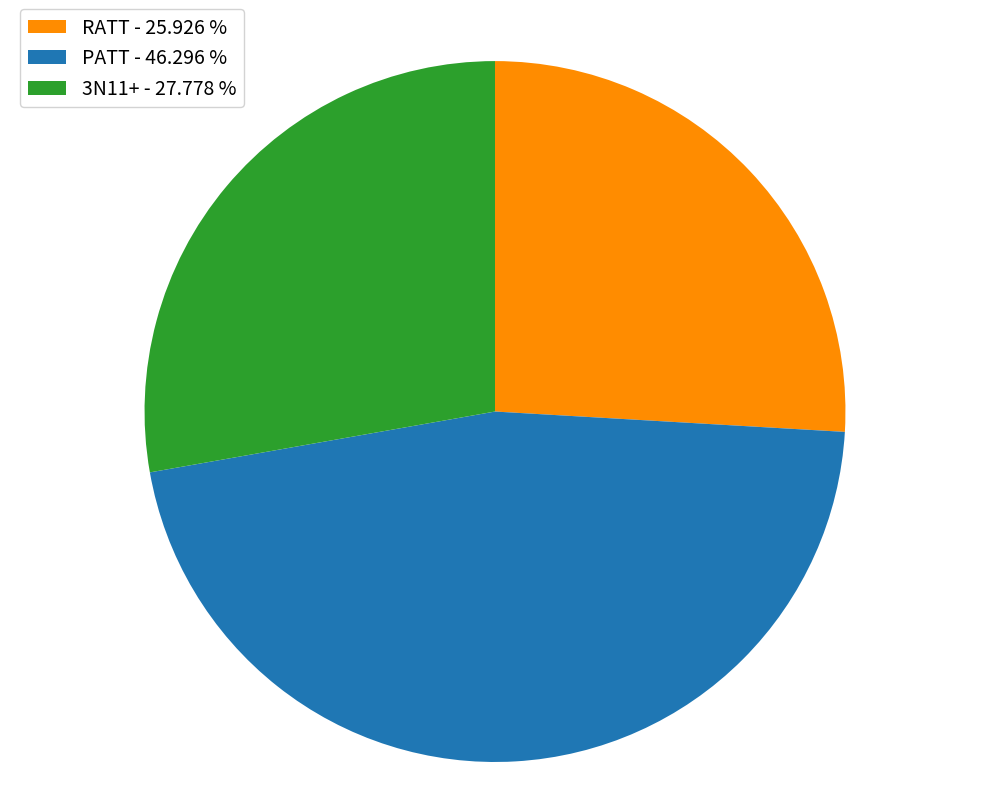

Is it true that 3N11+ is 41% of the pie?

False